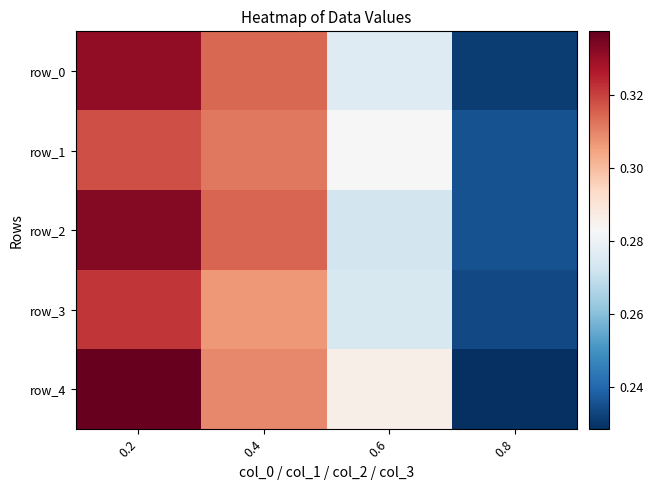

Reading right to left, what are all the values shown in this chart?

row_0: 0.2	0.3	0.3	0.3
row_1: 0.2	0.3	0.3	0.3
row_2: 0.2	0.3	0.3	0.3
row_3: 0.2	0.3	0.3	0.3
row_4: 0.2	0.3	0.3	0.3